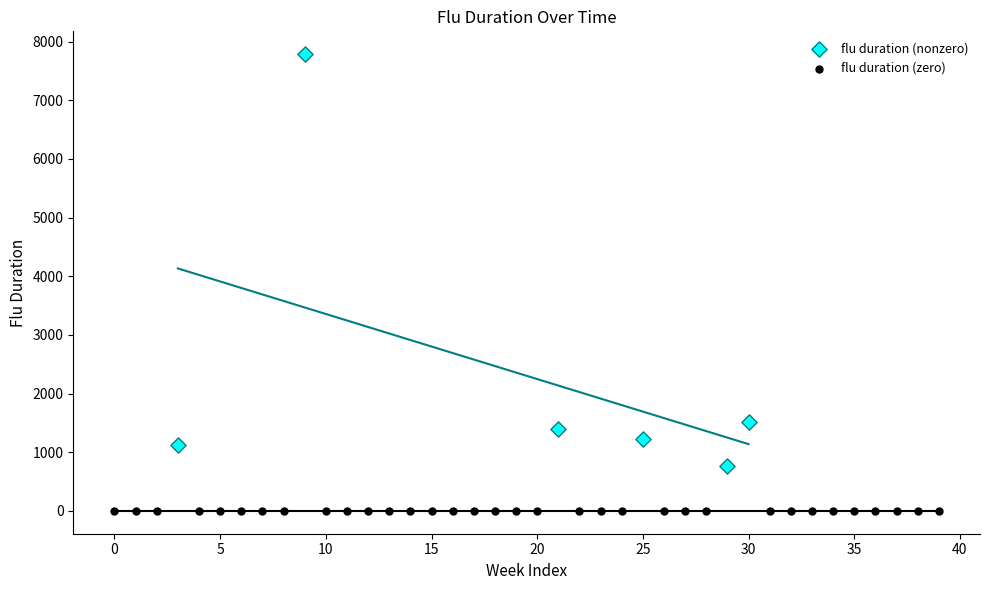

Which series reaches the minimum Y coordinate?

flu duration (zero)